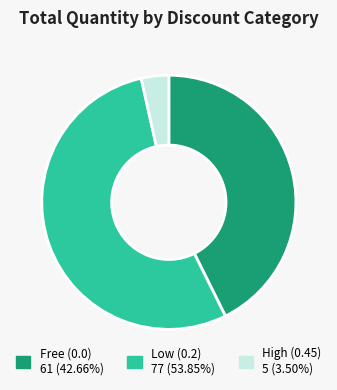

Is there a majority slice in this chart?

Yes